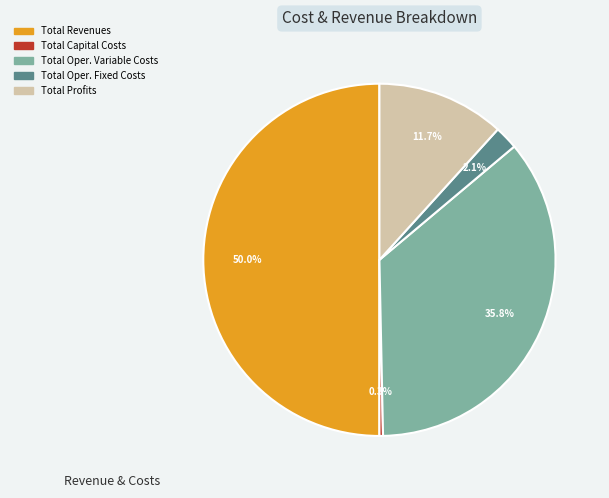

How many segments does this pie chart have?

5